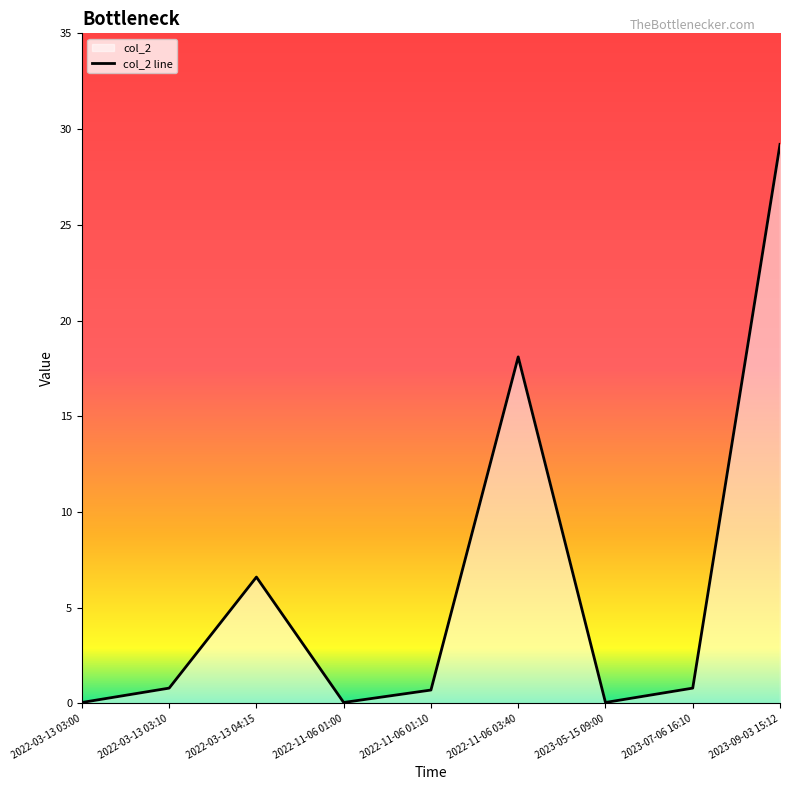

How many categories are shown in the chart?

9